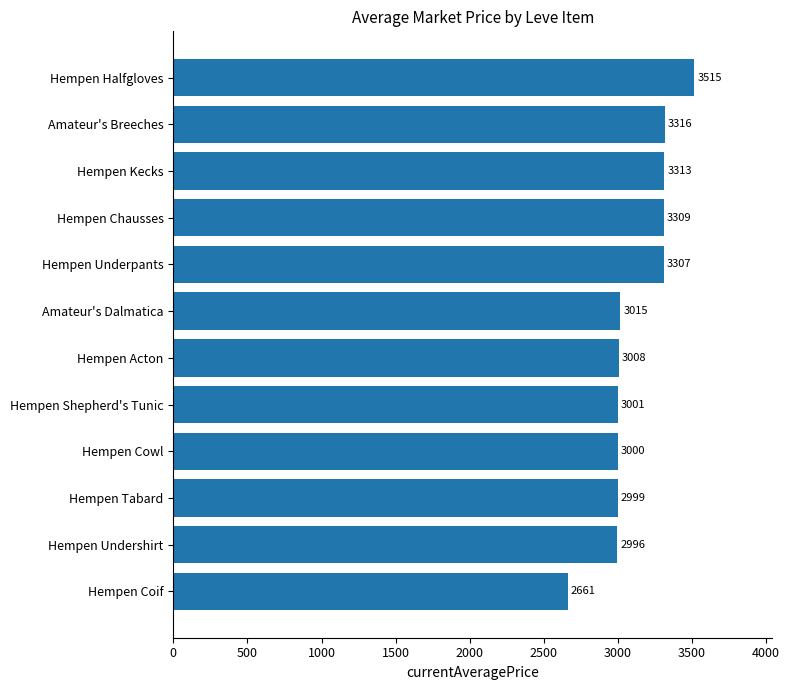

What is the change in value from Amateur's Breeches to Hempen Shepherd's Tunic?

-315